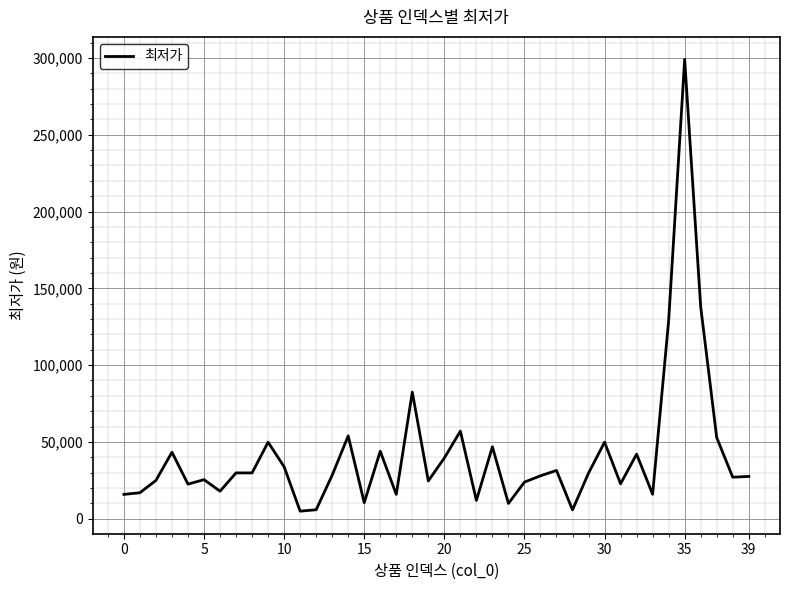

How many lines are shown in the chart?

1